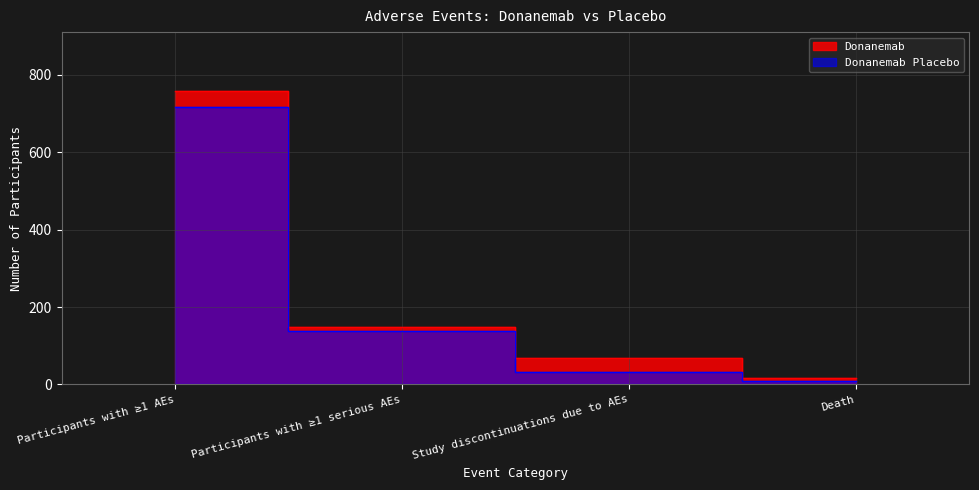

What are all the series names shown in the legend?

Donanemab, Donanemab Placebo